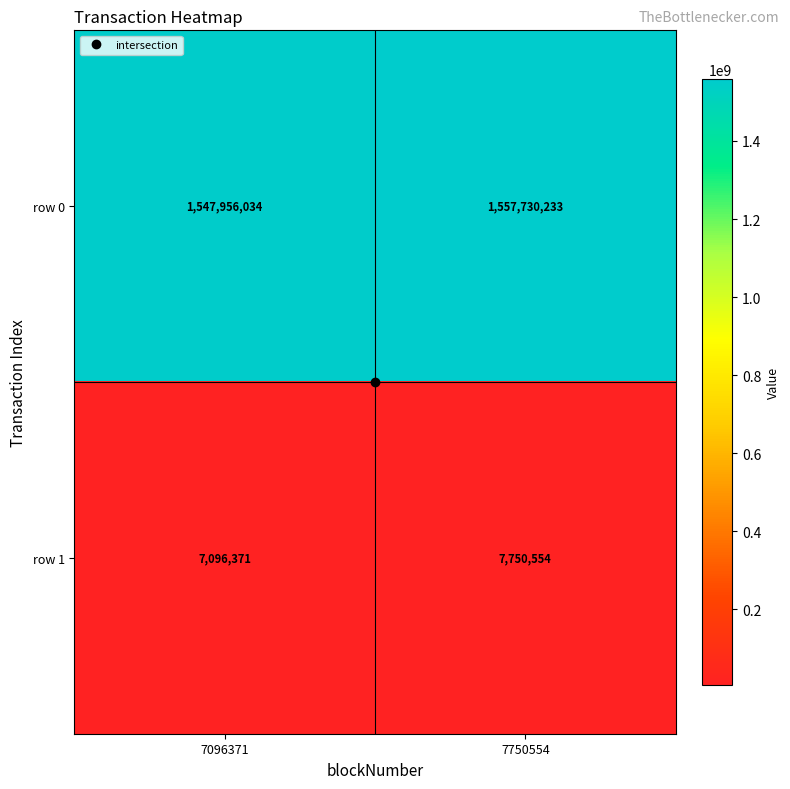

At which category is the sum across all series the highest?

7750554